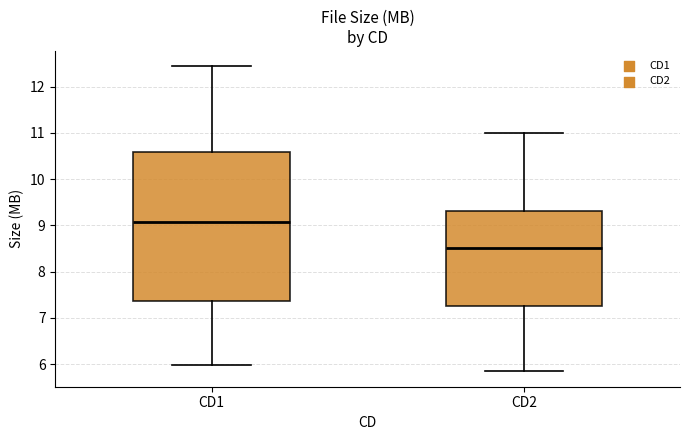

Which box is the tallest, from its lower edge to its upper edge?

CD1